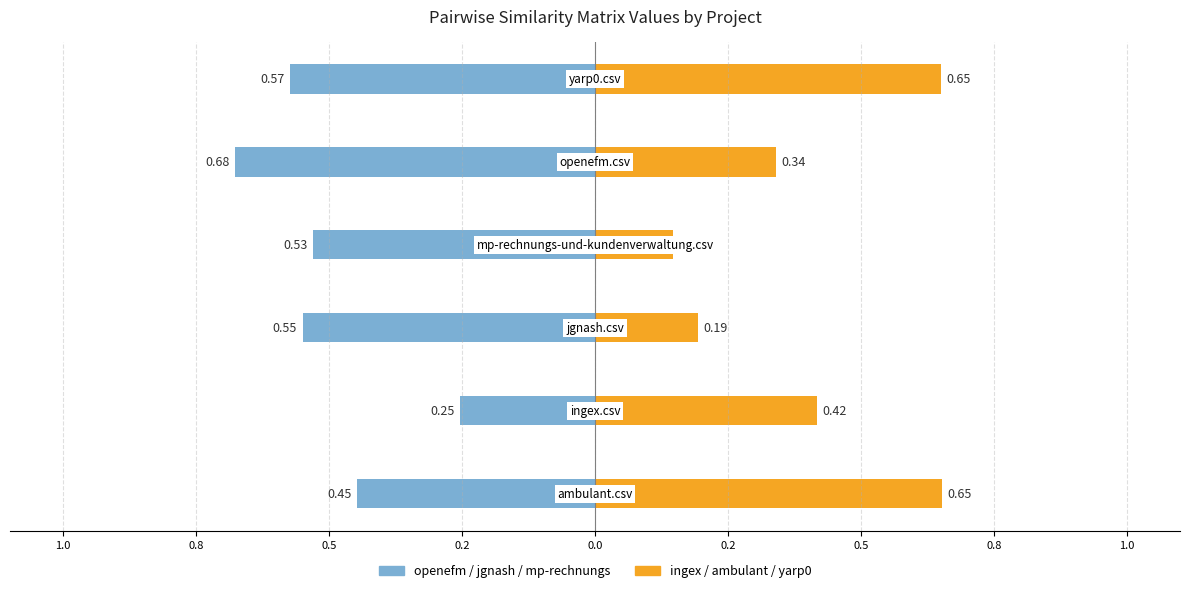

What is the difference between the maximum and minimum values in the openefm.csv, jgnash.csv, mp-rechnungs-und-kundenverwaltung.csv series?

0.4